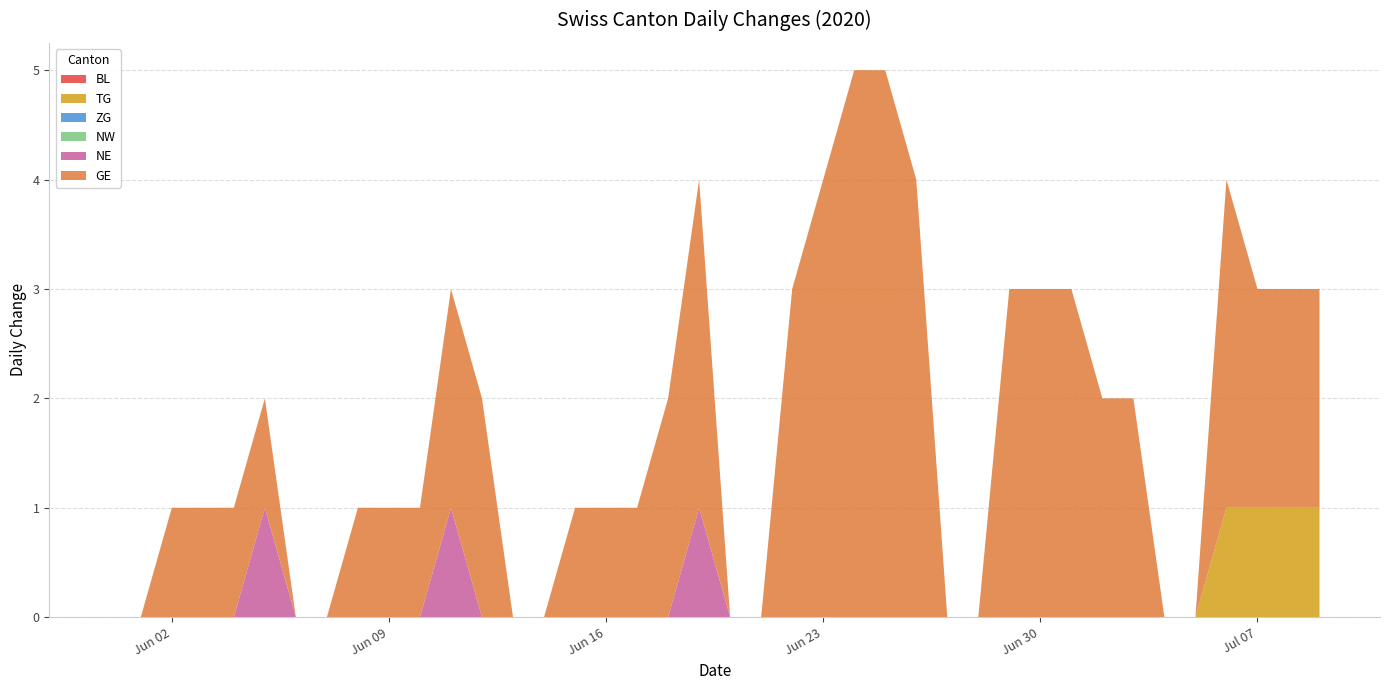

Reading right to left, extract all data points from this chart.

BL: 2020-07-09=0	2020-07-08=0	2020-07-07=0	2020-07-06=0	2020-07-05=0	2020-07-04=0	2020-07-03=0	2020-07-02=0	2020-07-01=0	2020-06-30=0	2020-06-29=0	2020-06-28=0	2020-06-27=0	2020-06-26=0	2020-06-25=0	2020-06-24=0	2020-06-23=0	2020-06-22=0	2020-06-21=0	2020-06-20=0	2020-06-19=0	2020-06-18=0	2020-06-17=0	2020-06-16=0	2020-06-15=0	2020-06-14=0	2020-06-13=0	2020-06-12=0	2020-06-11=0	2020-06-10=0	2020-06-09=0	2020-06-08=0	2020-06-07=0	2020-06-06=0	2020-06-05=0	2020-06-04=0	2020-06-03=0	2020-06-02=0	2020-06-01=0	2020-05-31=0
TG: 2020-07-09=1	2020-07-08=1	2020-07-07=1	2020-07-06=1	2020-07-05=0	2020-07-04=0	2020-07-03=0	2020-07-02=0	2020-07-01=0	2020-06-30=0	2020-06-29=0	2020-06-28=0	2020-06-27=0	2020-06-26=0	2020-06-25=0	2020-06-24=0	2020-06-23=0	2020-06-22=0	2020-06-21=0	2020-06-20=0	2020-06-19=0	2020-06-18=0	2020-06-17=0	2020-06-16=0	2020-06-15=0	2020-06-14=0	2020-06-13=0	2020-06-12=0	2020-06-11=0	2020-06-10=0	2020-06-09=0	2020-06-08=0	2020-06-07=0	2020-06-06=0	2020-06-05=0	2020-06-04=0	2020-06-03=0	2020-06-02=0	2020-06-01=0	2020-05-31=0
ZG: 2020-07-09=0	2020-07-08=0	2020-07-07=0	2020-07-06=0	2020-07-05=0	2020-07-04=0	2020-07-03=0	2020-07-02=0	2020-07-01=0	2020-06-30=0	2020-06-29=0	2020-06-28=0	2020-06-27=0	2020-06-26=0	2020-06-25=0	2020-06-24=0	2020-06-23=0	2020-06-22=0	2020-06-21=0	2020-06-20=0	2020-06-19=0	2020-06-18=0	2020-06-17=0	2020-06-16=0	2020-06-15=0	2020-06-14=0	2020-06-13=0	2020-06-12=0	2020-06-11=0	2020-06-10=0	2020-06-09=0	2020-06-08=0	2020-06-07=0	2020-06-06=0	2020-06-05=0	2020-06-04=0	2020-06-03=0	2020-06-02=0	2020-06-01=0	2020-05-31=0
NW: 2020-07-09=0	2020-07-08=0	2020-07-07=0	2020-07-06=0	2020-07-05=0	2020-07-04=0	2020-07-03=0	2020-07-02=0	2020-07-01=0	2020-06-30=0	2020-06-29=0	2020-06-28=0	2020-06-27=0	2020-06-26=0	2020-06-25=0	2020-06-24=0	2020-06-23=0	2020-06-22=0	2020-06-21=0	2020-06-20=0	2020-06-19=0	2020-06-18=0	2020-06-17=0	2020-06-16=0	2020-06-15=0	2020-06-14=0	2020-06-13=0	2020-06-12=0	2020-06-11=0	2020-06-10=0	2020-06-09=0	2020-06-08=0	2020-06-07=0	2020-06-06=0	2020-06-05=0	2020-06-04=0	2020-06-03=0	2020-06-02=0	2020-06-01=0	2020-05-31=0
NE: 2020-07-09=0	2020-07-08=0	2020-07-07=0	2020-07-06=0	2020-07-05=0	2020-07-04=0	2020-07-03=0	2020-07-02=0	2020-07-01=0	2020-06-30=0	2020-06-29=0	2020-06-28=0	2020-06-27=0	2020-06-26=0	2020-06-25=0	2020-06-24=0	2020-06-23=0	2020-06-22=0	2020-06-21=0	2020-06-20=0	2020-06-19=1	2020-06-18=0	2020-06-17=0	2020-06-16=0	2020-06-15=0	2020-06-14=0	2020-06-13=0	2020-06-12=0	2020-06-11=1	2020-06-10=0	2020-06-09=0	2020-06-08=0	2020-06-07=0	2020-06-06=0	2020-06-05=1	2020-06-04=0	2020-06-03=0	2020-06-02=0	2020-06-01=0	2020-05-31=0
GE: 2020-07-09=2	2020-07-08=2	2020-07-07=2	2020-07-06=3	2020-07-05=0	2020-07-04=0	2020-07-03=2	2020-07-02=2	2020-07-01=3	2020-06-30=3	2020-06-29=3	2020-06-28=0	2020-06-27=0	2020-06-26=4	2020-06-25=5	2020-06-24=5	2020-06-23=4	2020-06-22=3	2020-06-21=0	2020-06-20=0	2020-06-19=3	2020-06-18=2	2020-06-17=1	2020-06-16=1	2020-06-15=1	2020-06-14=0	2020-06-13=0	2020-06-12=2	2020-06-11=2	2020-06-10=1	2020-06-09=1	2020-06-08=1	2020-06-07=0	2020-06-06=0	2020-06-05=1	2020-06-04=1	2020-06-03=1	2020-06-02=1	2020-06-01=0	2020-05-31=0